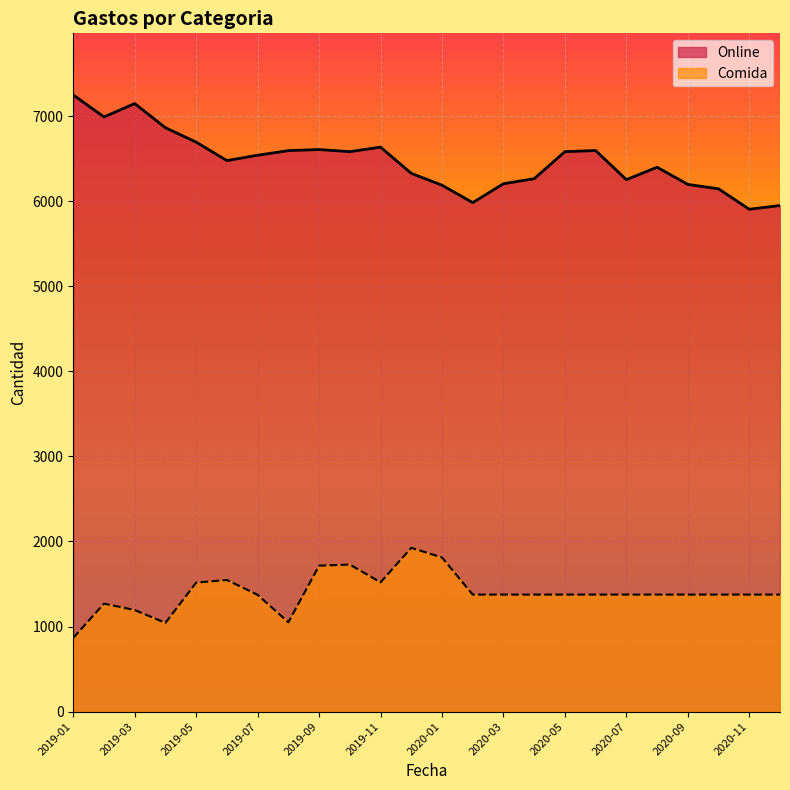

Which series has the widest spread of values?

Online